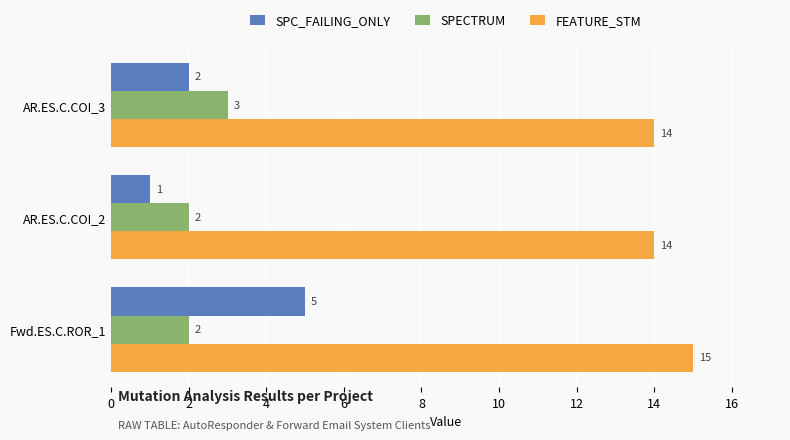

Rank the series at AR.ES.C.COI_2 from lowest to highest value.

SPC_FAILING_ONLY, SPECTRUM, FEATURE_STM